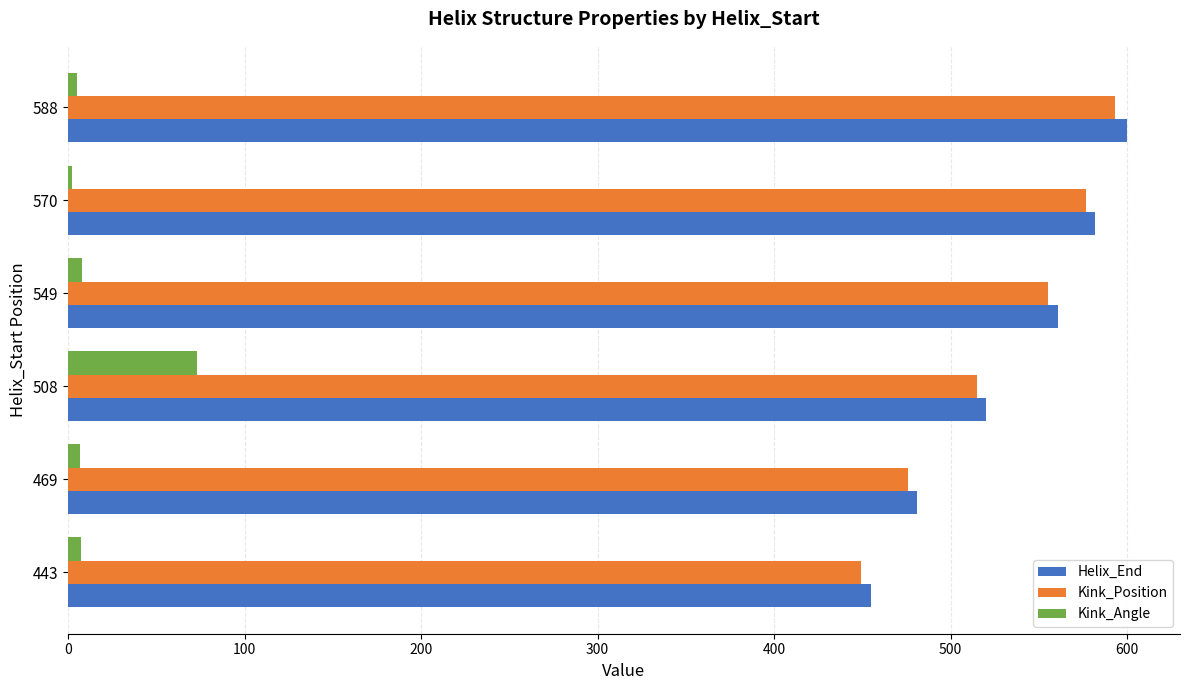

What is the difference between the maximum and second lowest values in the Kink_Position series?

117.0